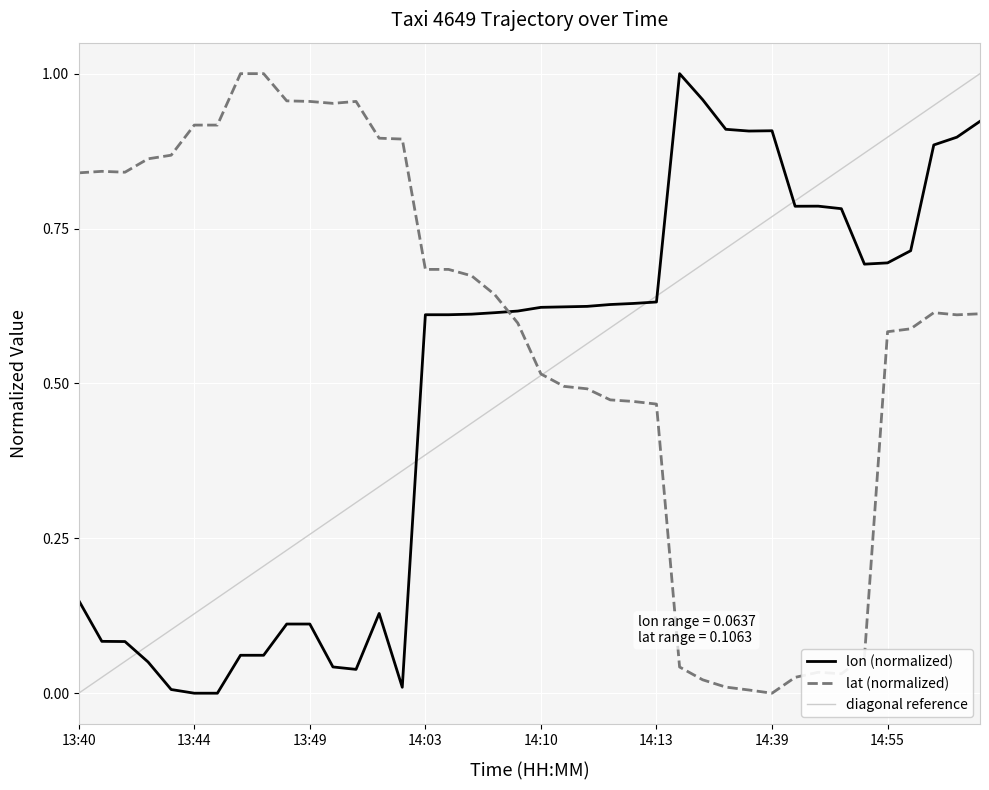

The lon series shows 0.2 at 14:12. True or false?

False